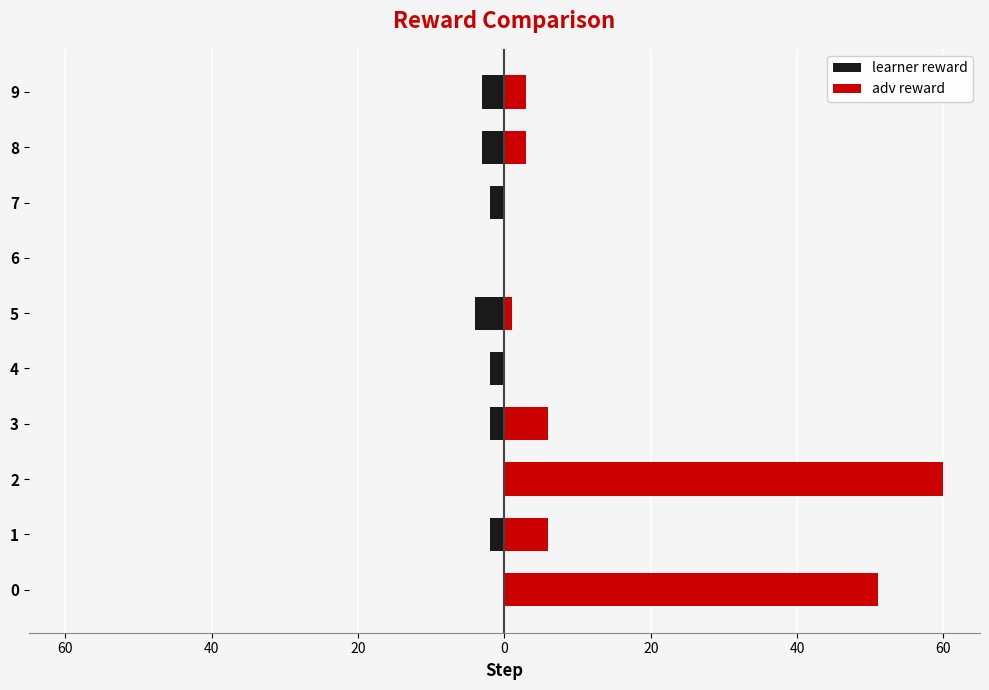

The adv reward series shows 8 at 3. True or false?

False